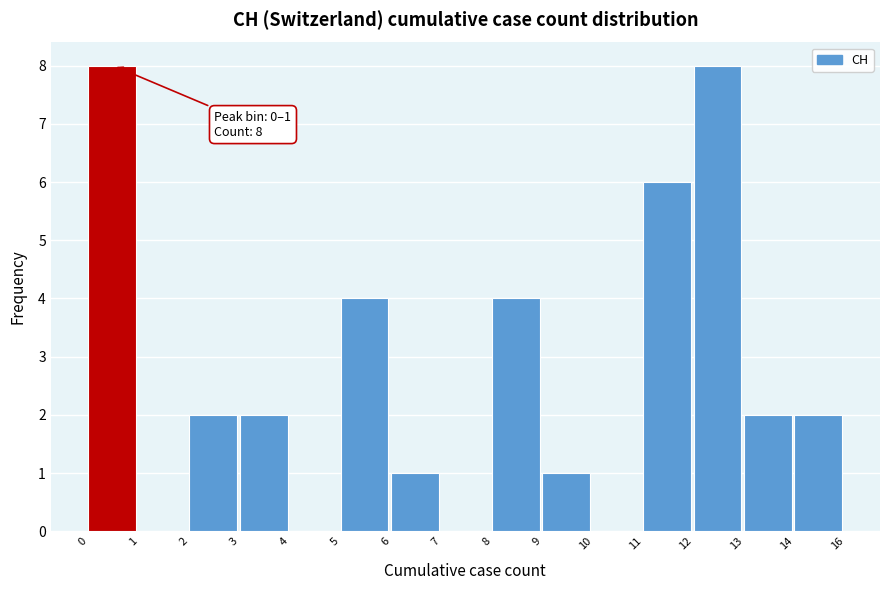

Reading left to right, transcribe all the data shown in this chart.

0=8	1=0	2=2	3=2	4=0	5=4	6=1	7=0	8=4	9=1	10=0	11=6	12=8	13=2	14=2